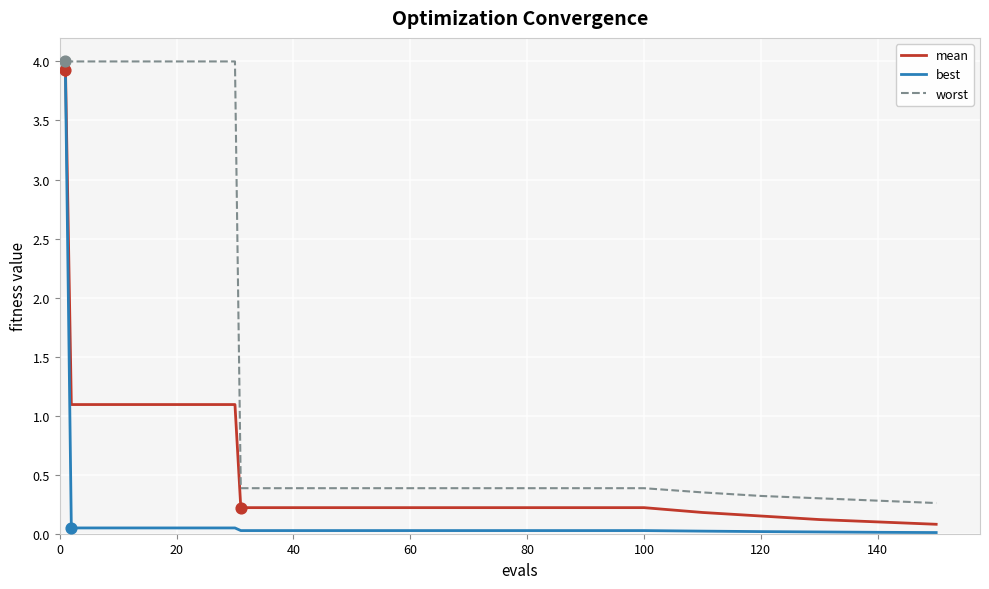

What are all the series names shown in the legend?

mean, best, worst